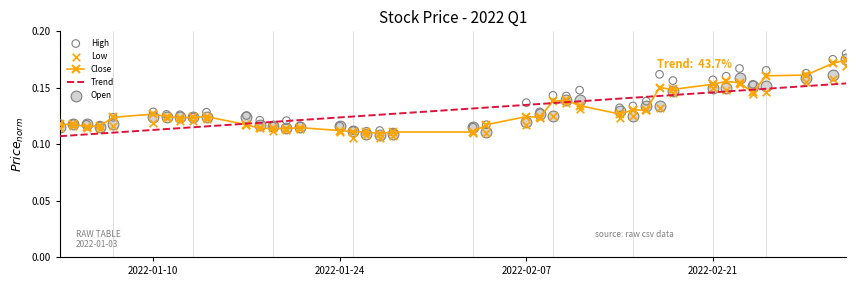

Which series has the largest total across all categories?

High